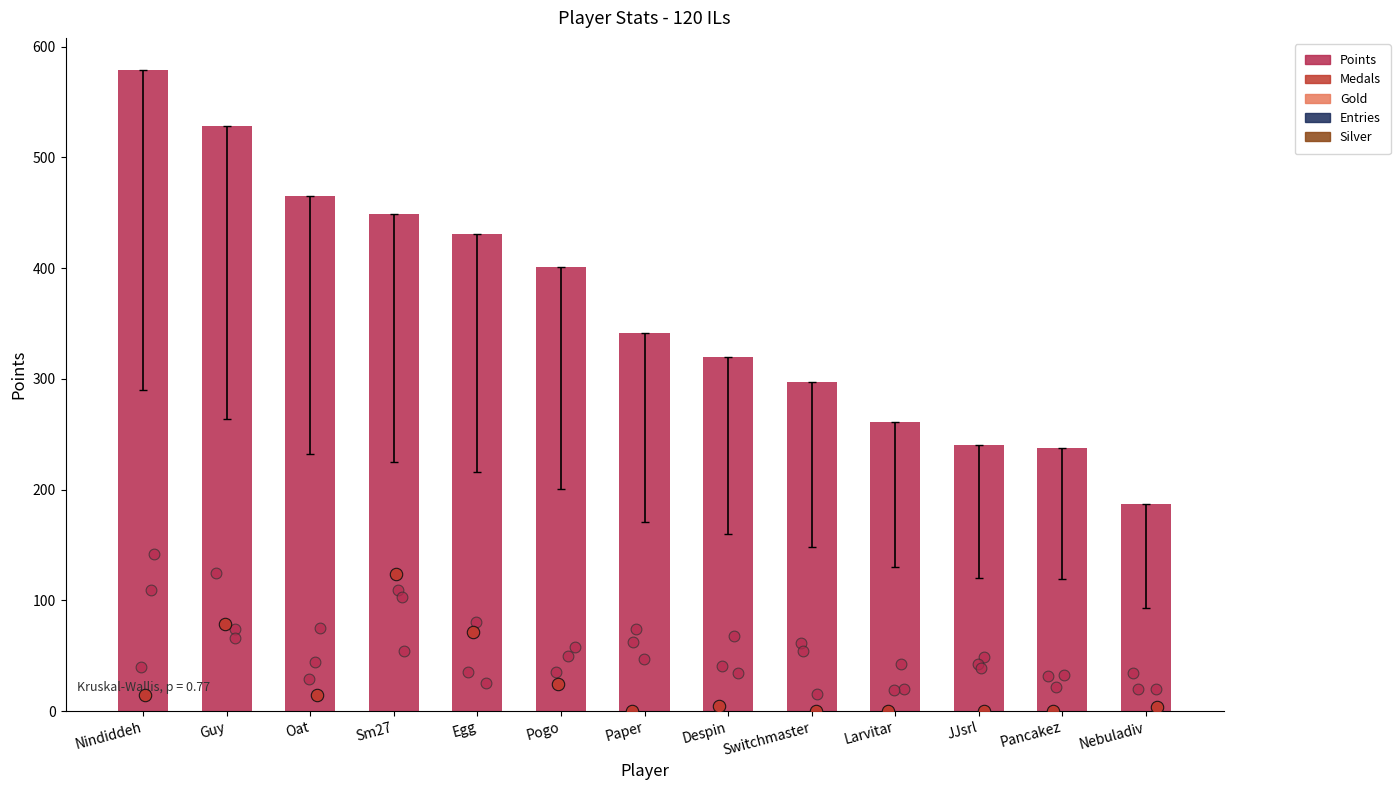

What is the ratio of the value at Sm27 to the value at Oat?

1.0